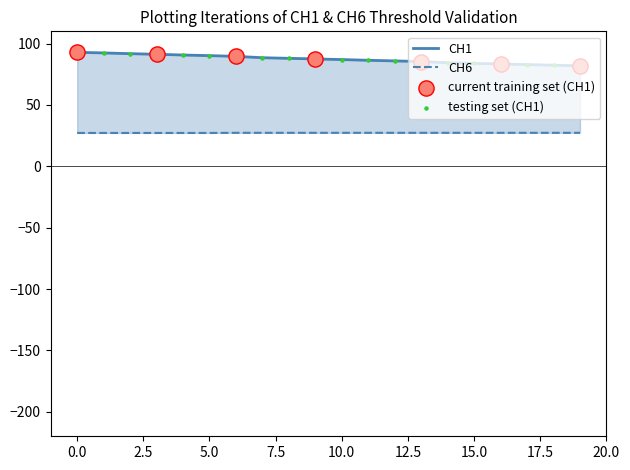

Which series has the largest total across all categories?

CH1